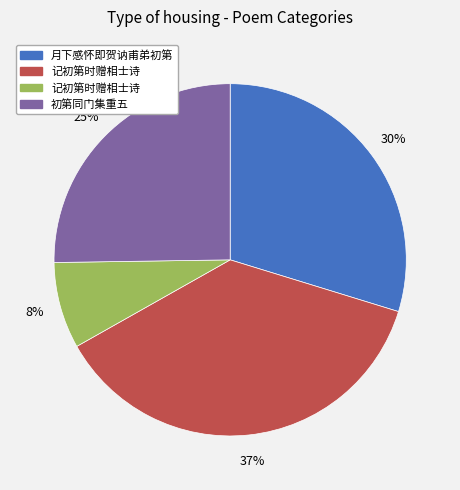

Is there any slice that represents more than half of the pie?

No